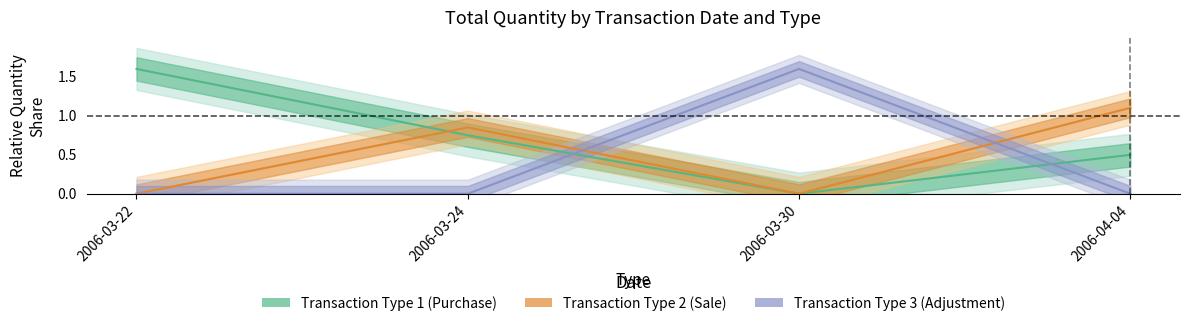

True or false: Transaction Type 1 (Purchase) has more than 0 points higher than both neighbors.

False